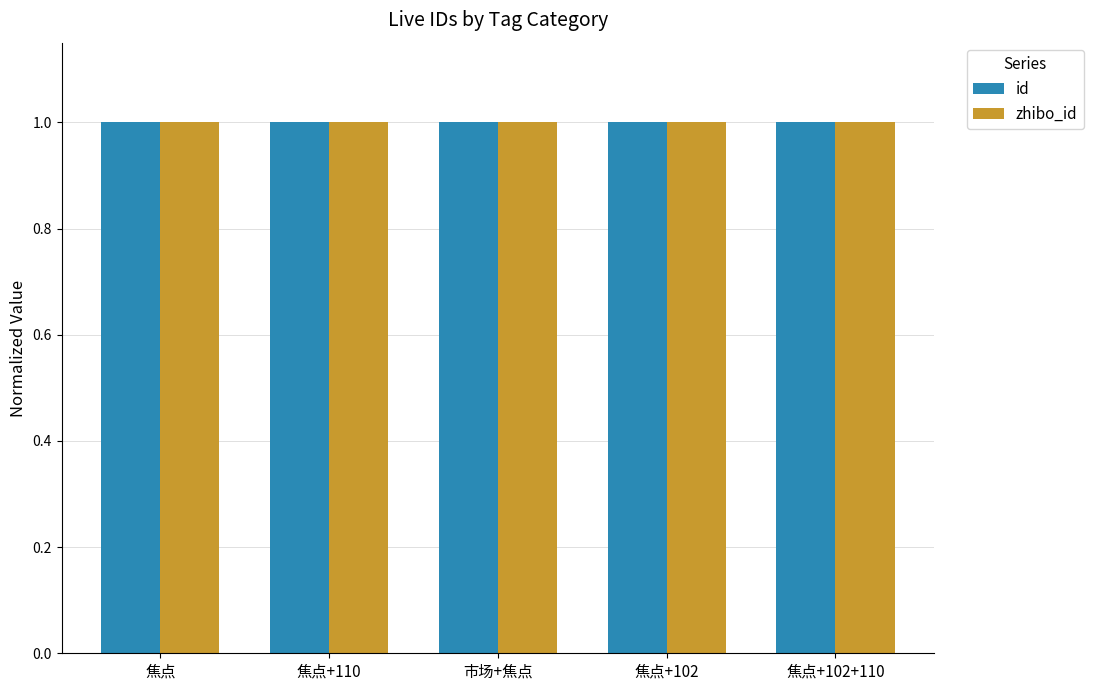

What is the maximum value for zhibo_id?

1.0